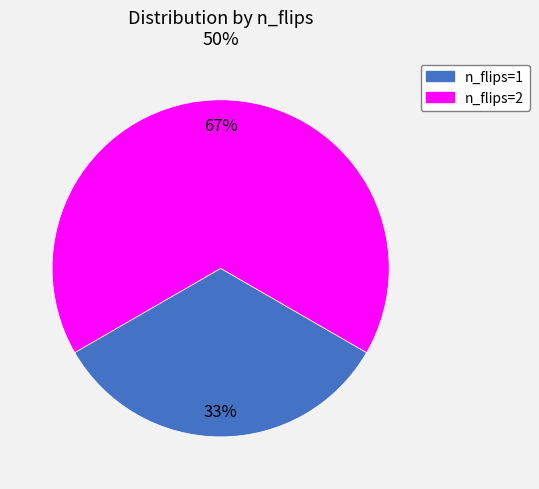

Which has a higher value, n_flips=1 or n_flips=2?

n_flips=2